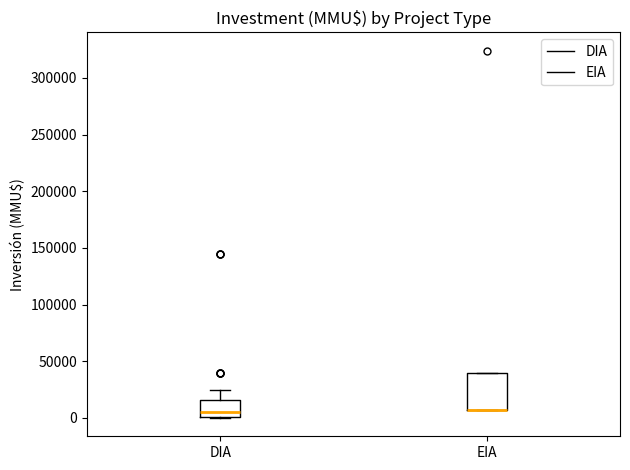

Reading left to right, transcribe this box plot: for each box, give where its median line is, the range the box spans, and where its two whiskers end, as read against the y-axis. The values are not printed on the chart, so give them approximately, as read against the axis.

DIA: median 5000, box 0 to 15000, whiskers 0 to 25000
EIA: median 5000 (drawn on the box's lower edge), box 5000 to 40000, whiskers 5000 to 40000